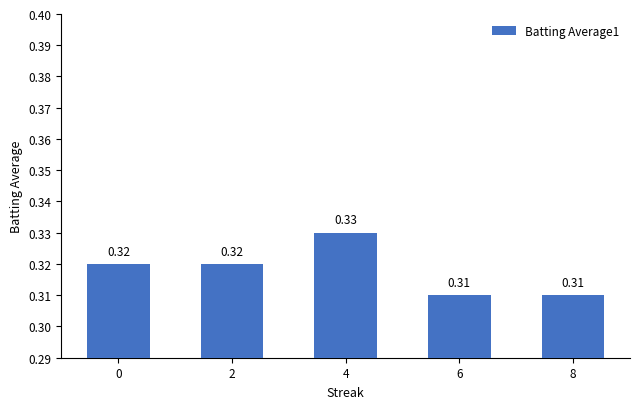

What is the sum of the values at 0 and 2?

0.6